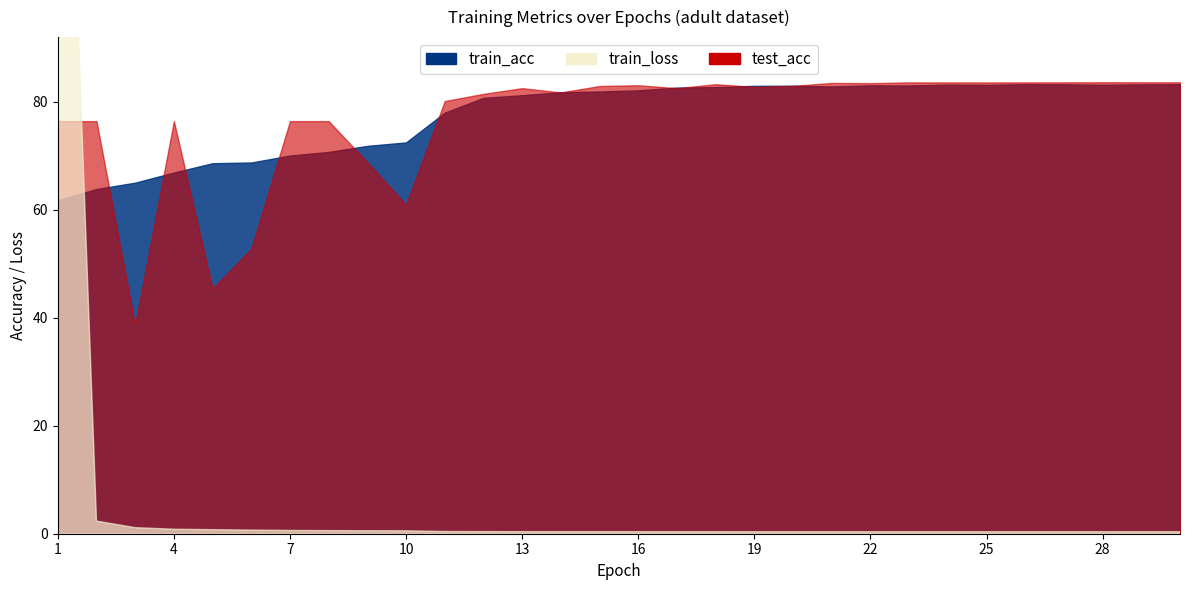

List the labels in order of train_loss value, largest first.

1, 2, 3, 4, 5, 6, 7, 8, 9, 10, 11, 12, 13, 14, 15, 16, 17, 18, 19, 20, 21, 22, 23, 24, 25, 26, 27, 28, 29, 30